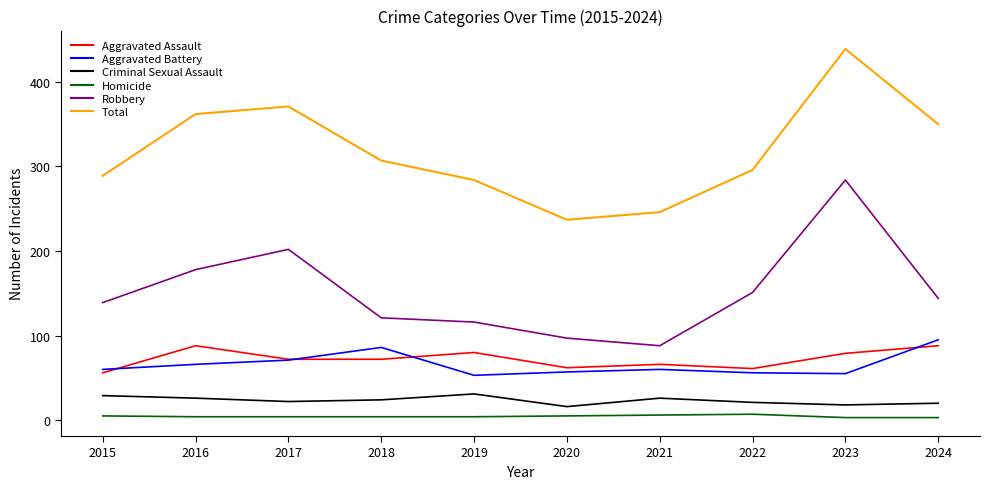

What is the highest value of the Aggravated Assault series?

88